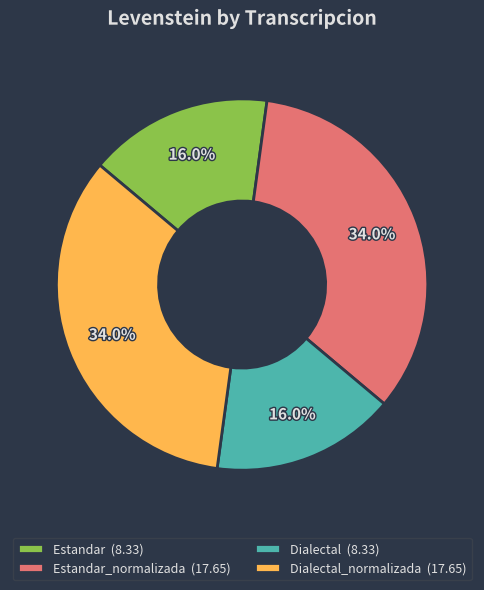

What percentage do Estandar (8.33) and Dialectal_normalizada (17.65) together represent?

50.0%